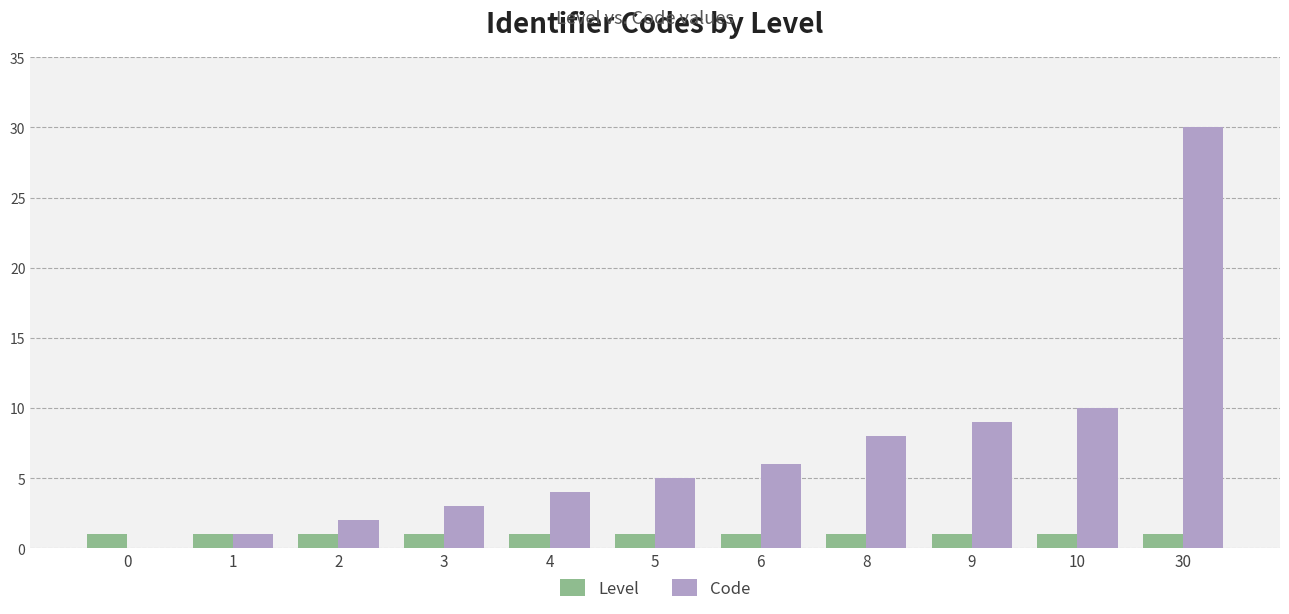

Reading left to right, extract all data points from this chart.

Level: 1	1	1	1	1	1	1	1	1	1	1
Code: 0	1	2	3	4	5	6	8	9	10	30